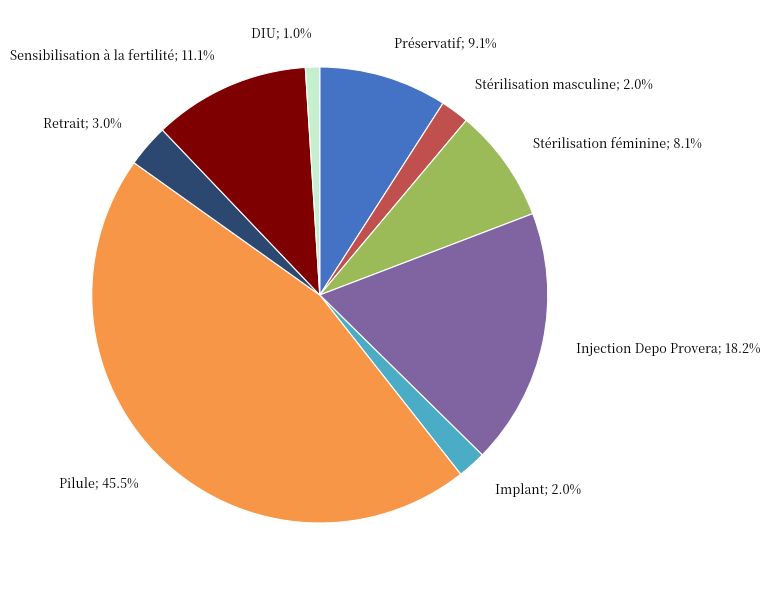

Does any single category account for the majority?

No